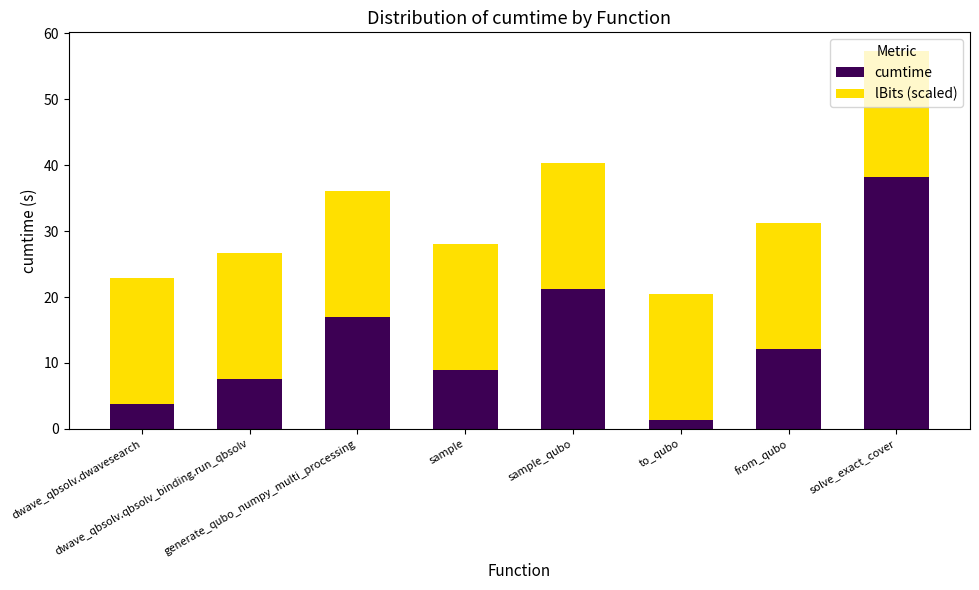

What is the lowest value of the cumtime series?

1.3